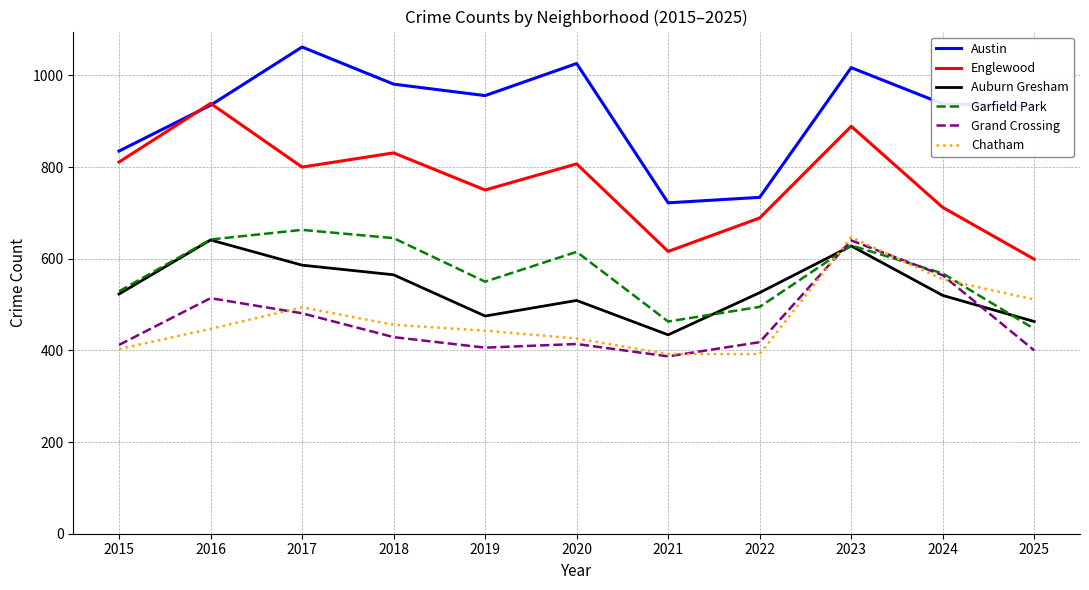

True or false: Grand Crossing has a value of 1038 at 2023.

False